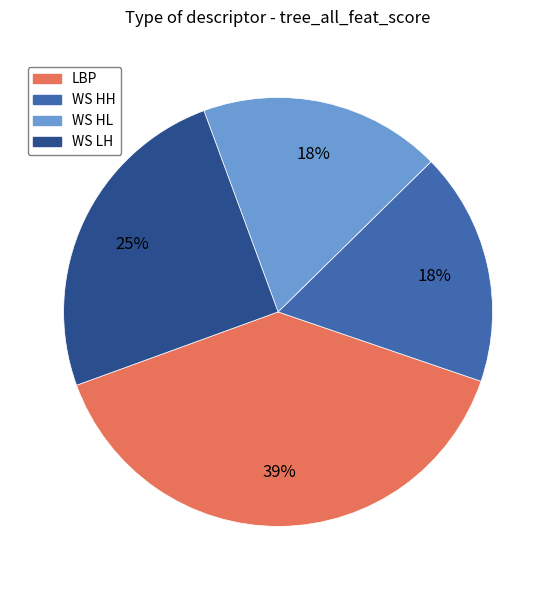

Combined, do WS HH and LBP account for over 50%?

Yes